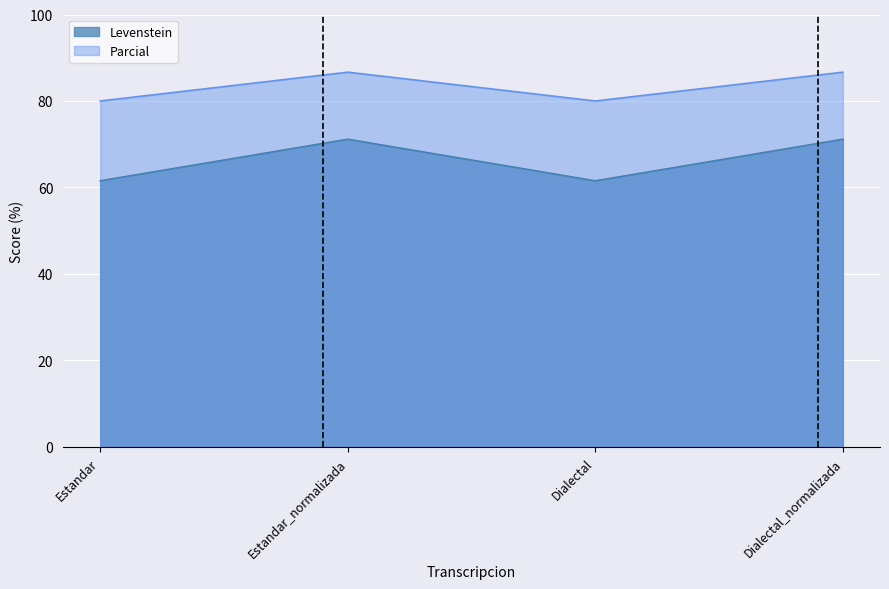

Rank the series by their average value, from lowest to highest.

Levenstein, Parcial